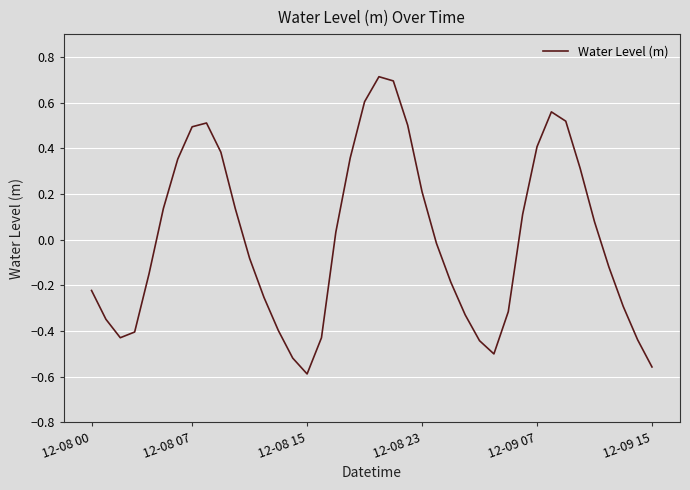

How many positive values are there?

19